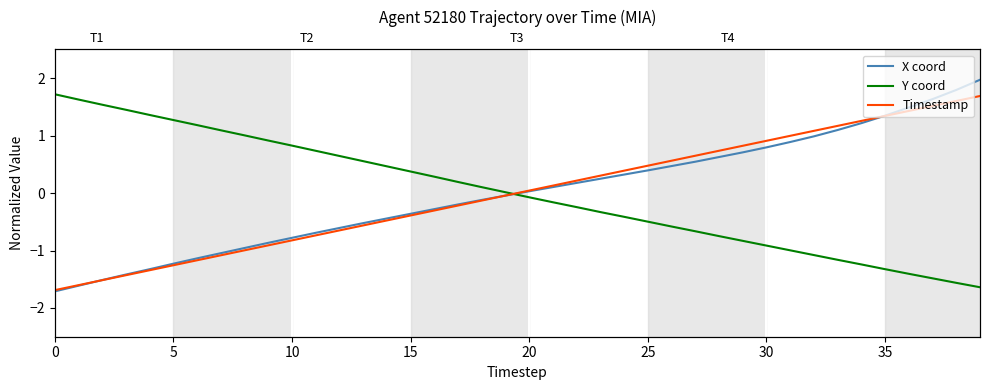

How many lines are shown in the chart?

3